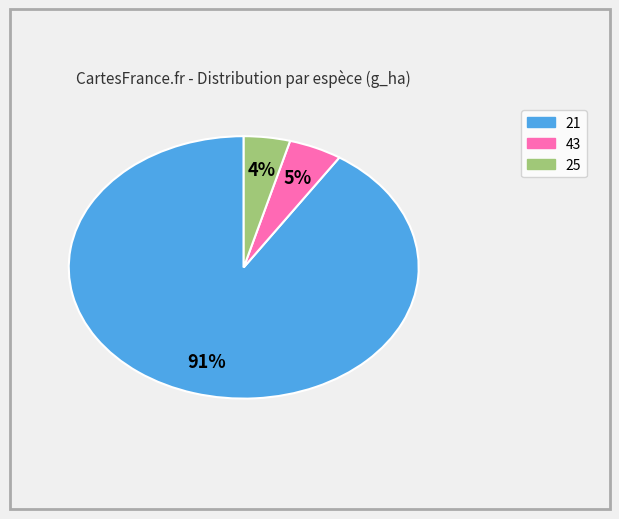

Does any single category account for the majority?

Yes